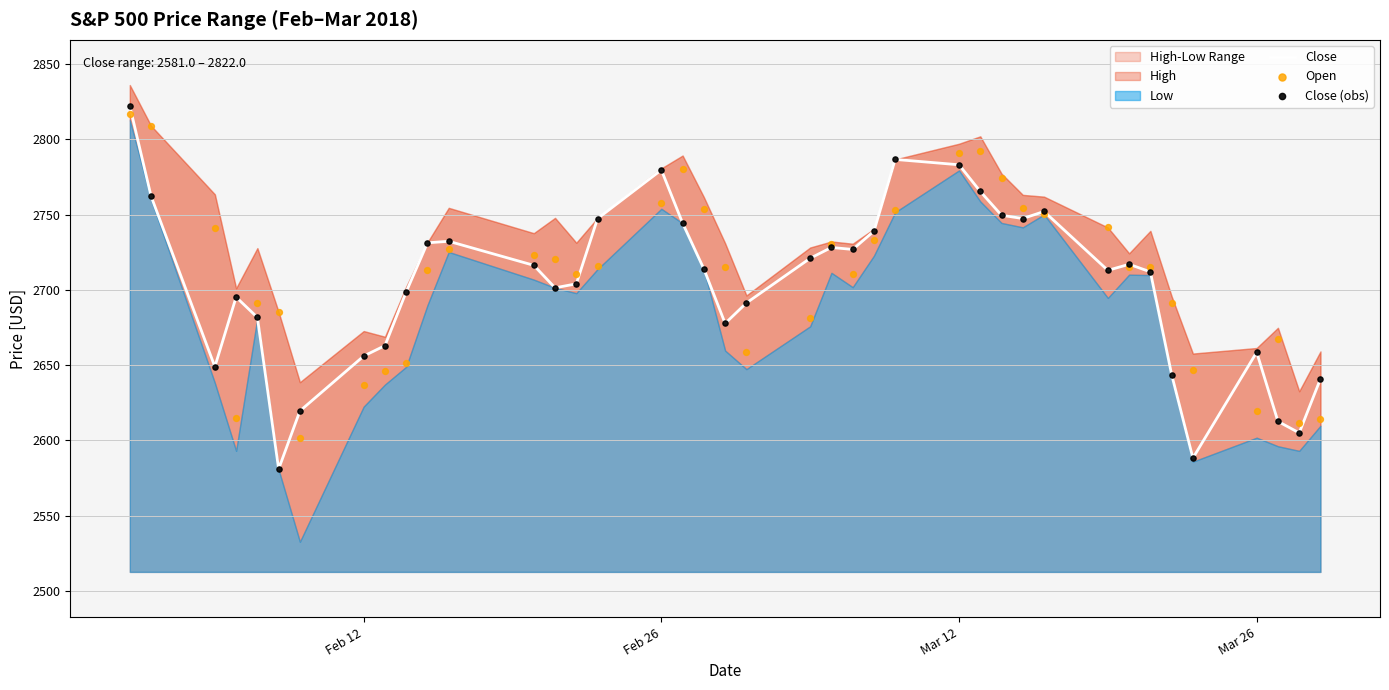

At how many categories does at least one series exceed 2656?

35